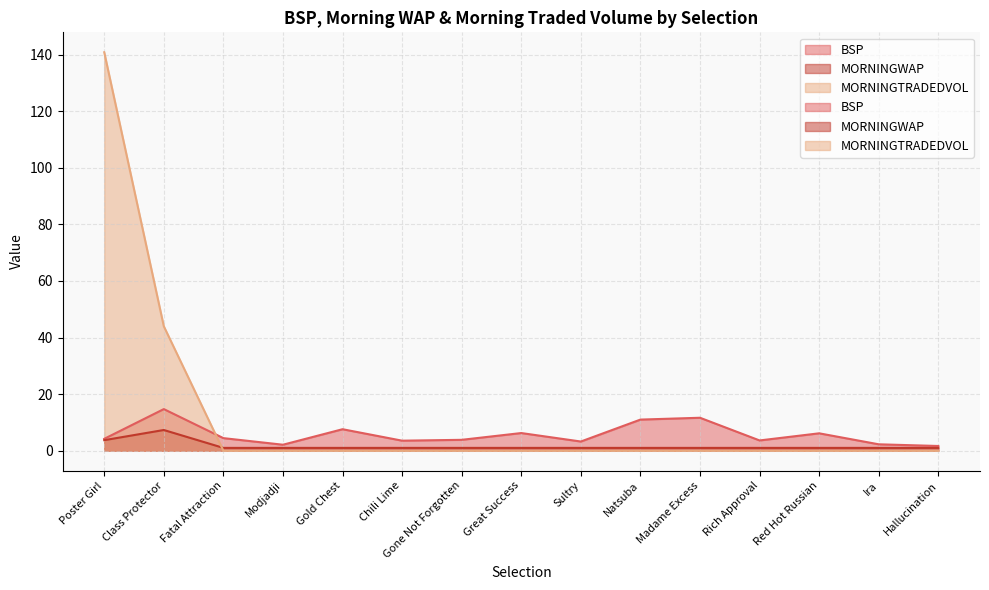

Between which two adjacent categories do MORNINGTRADEDVOL and MORNINGWAP first intersect?

Class Protector and Fatal Attraction